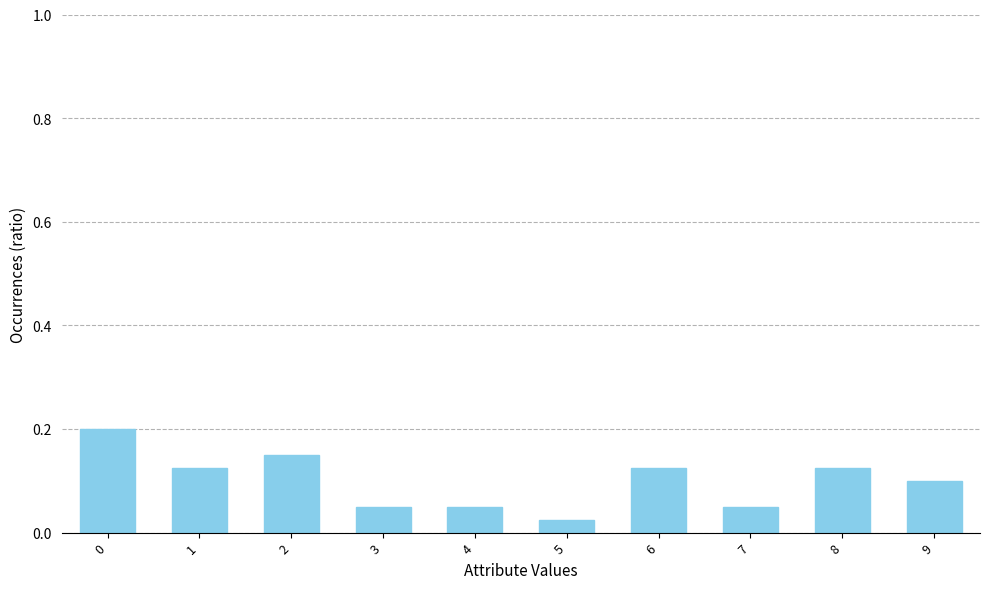

What is the sum of the values at 3 and 8?

0.2